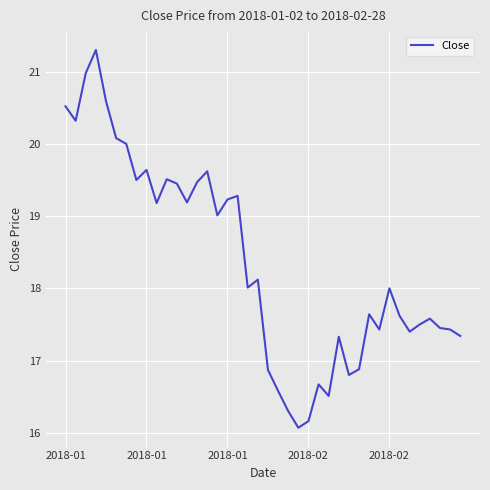

What is the maximum value shown in the chart?

21.3